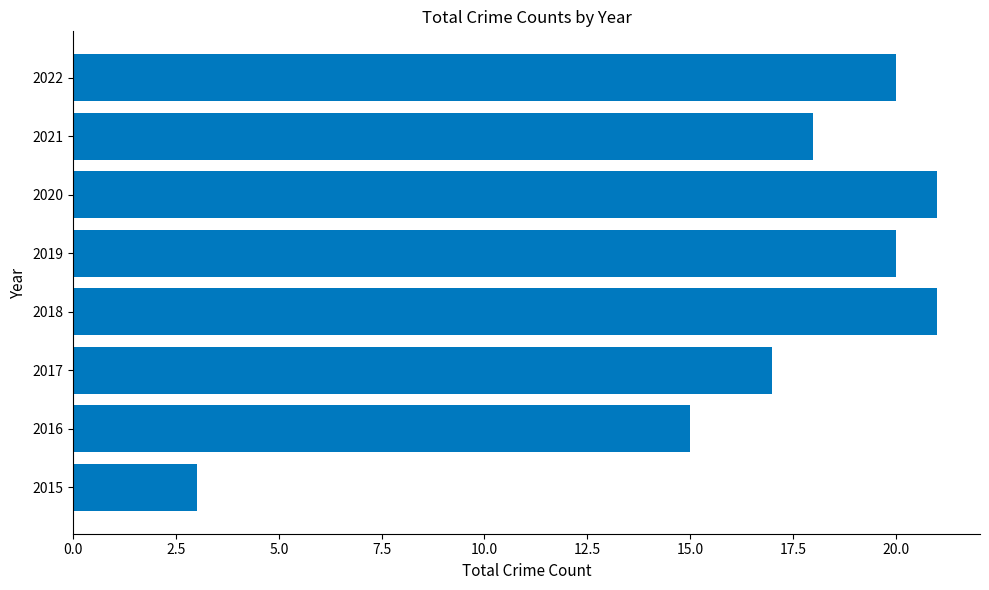

What is the sum of all values?

135